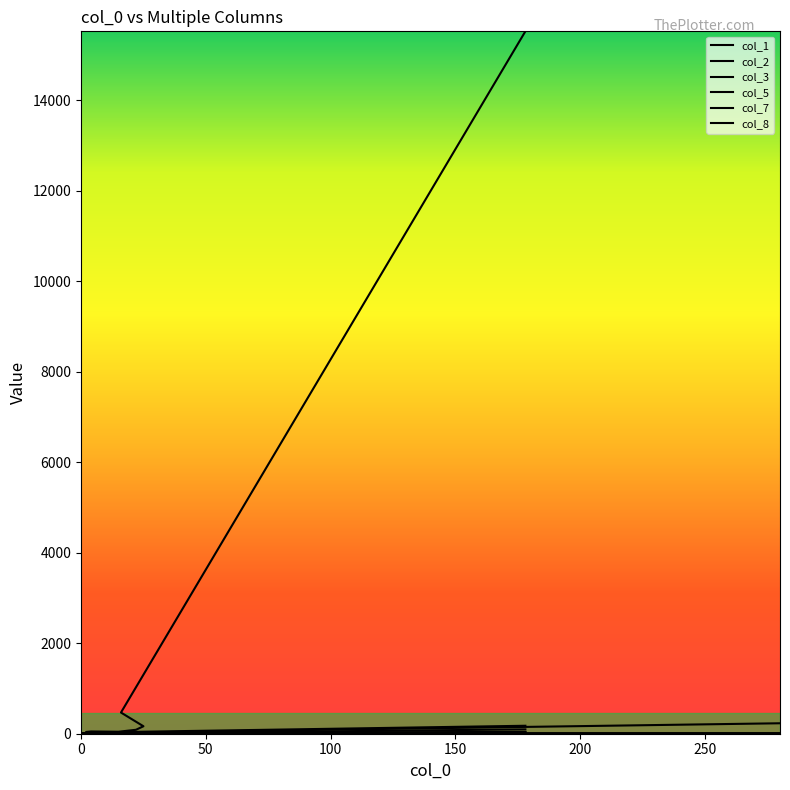

How many values in the col_8 series are below 1?

5